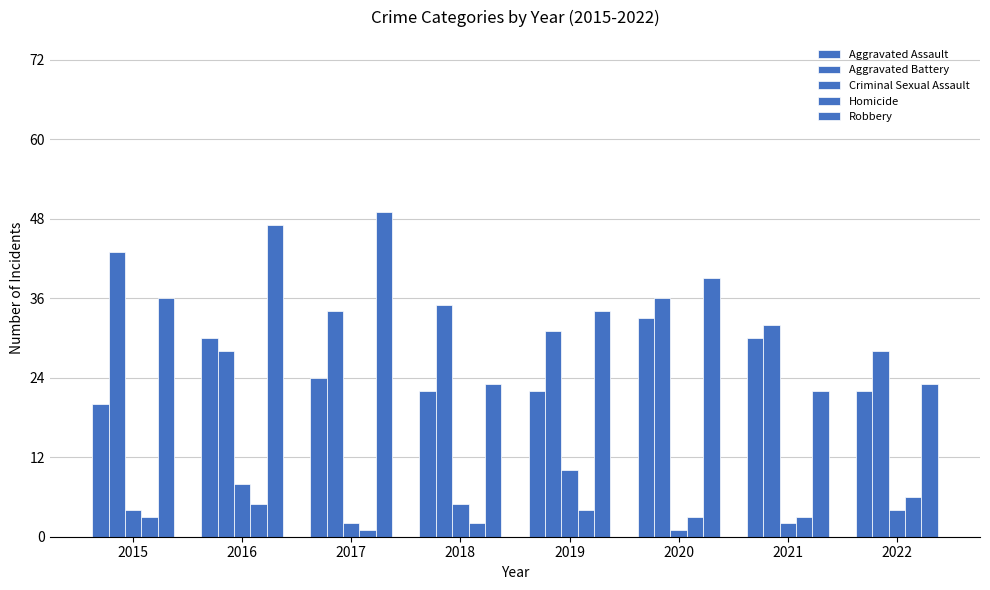

Count the number of categories in the chart.

8